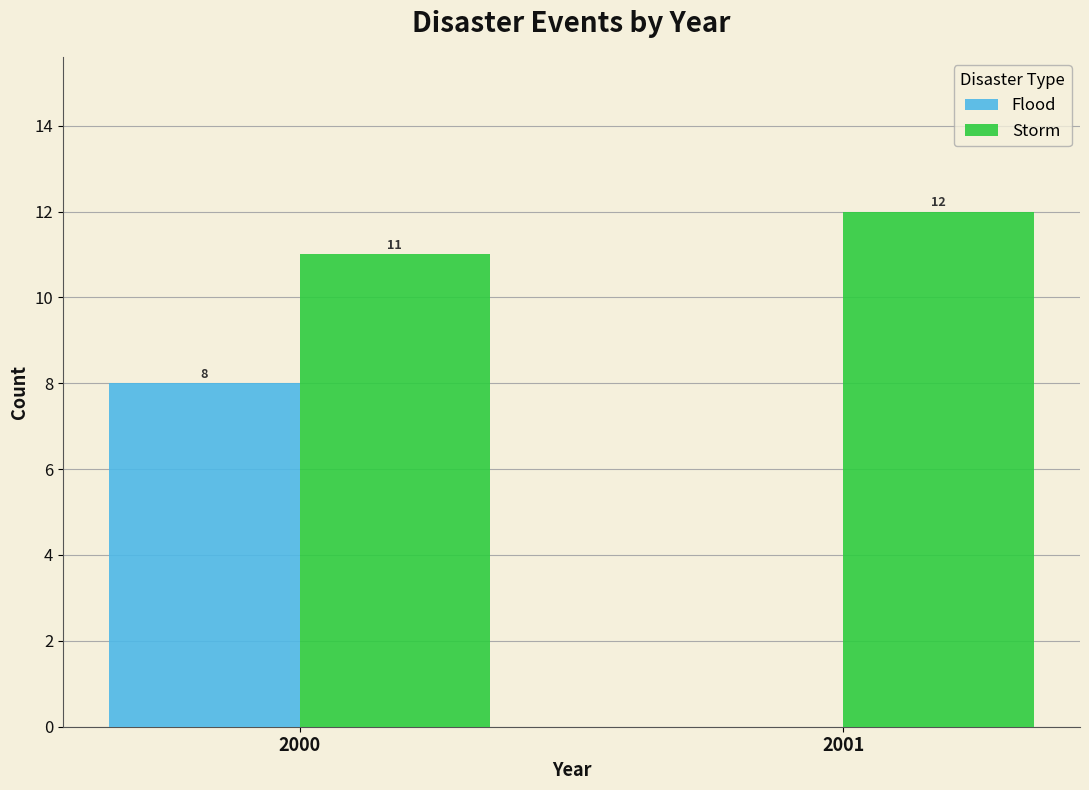

Reading left to right, transcribe all the data shown in this chart.

Flood: 2000=8	2001=0
Storm: 2000=11	2001=12